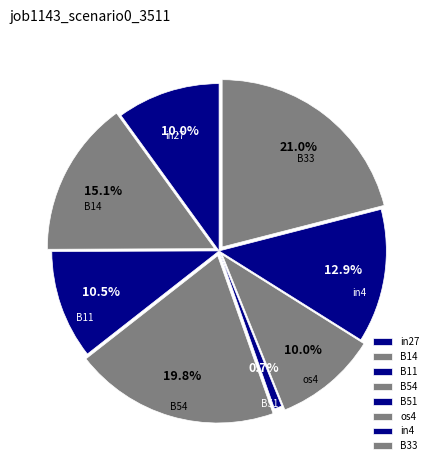

What portion of the pie excludes B54?

80.2%